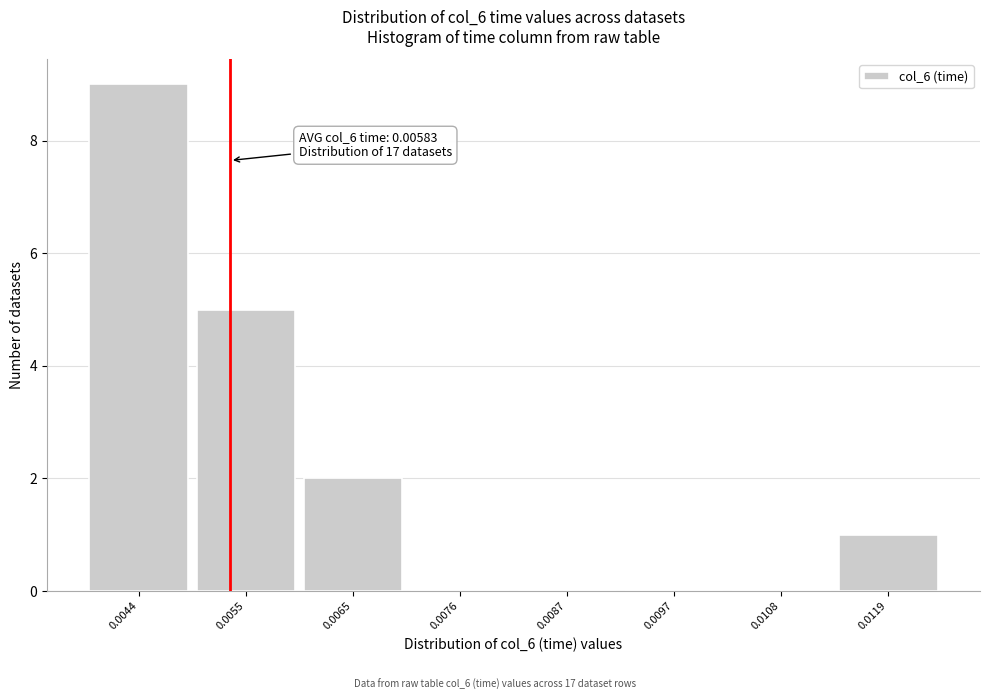

Reading left to right, transcribe all the data shown in this chart.

0.0044=9	0.0055=5	0.0065=2	0.0076=0	0.0087=0	0.0097=0	0.0108=0	0.0119=1